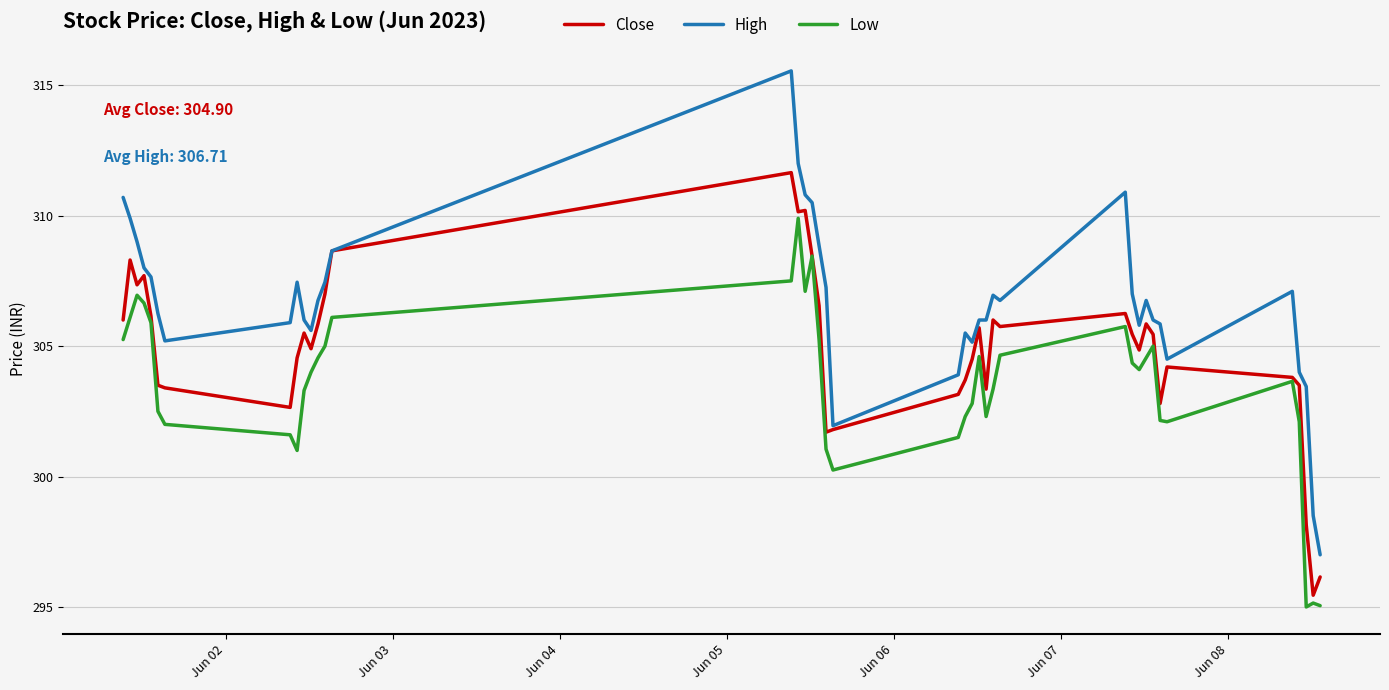

Which series has the widest spread of values?

High